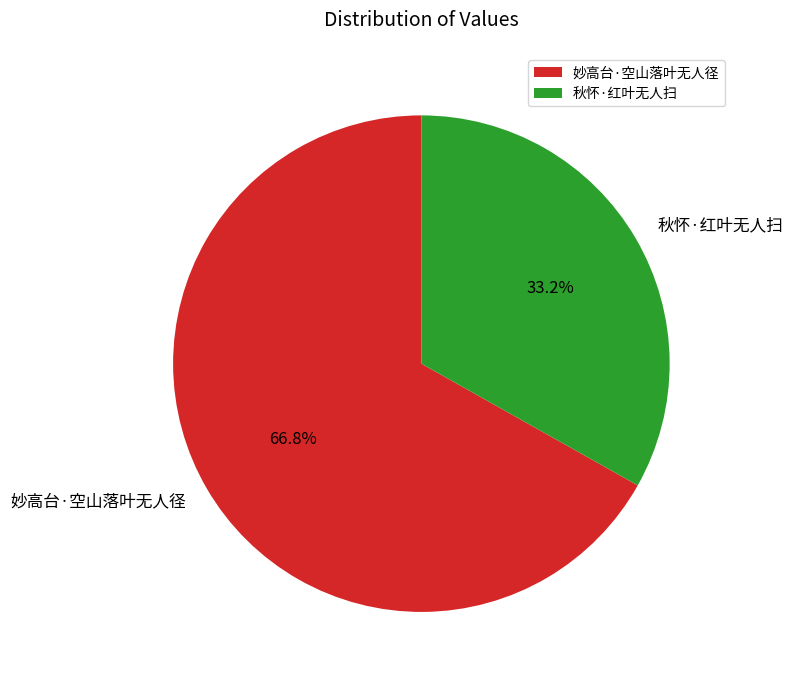

To the nearest percent, what is the difference between the largest and smallest slice percentages?

34%